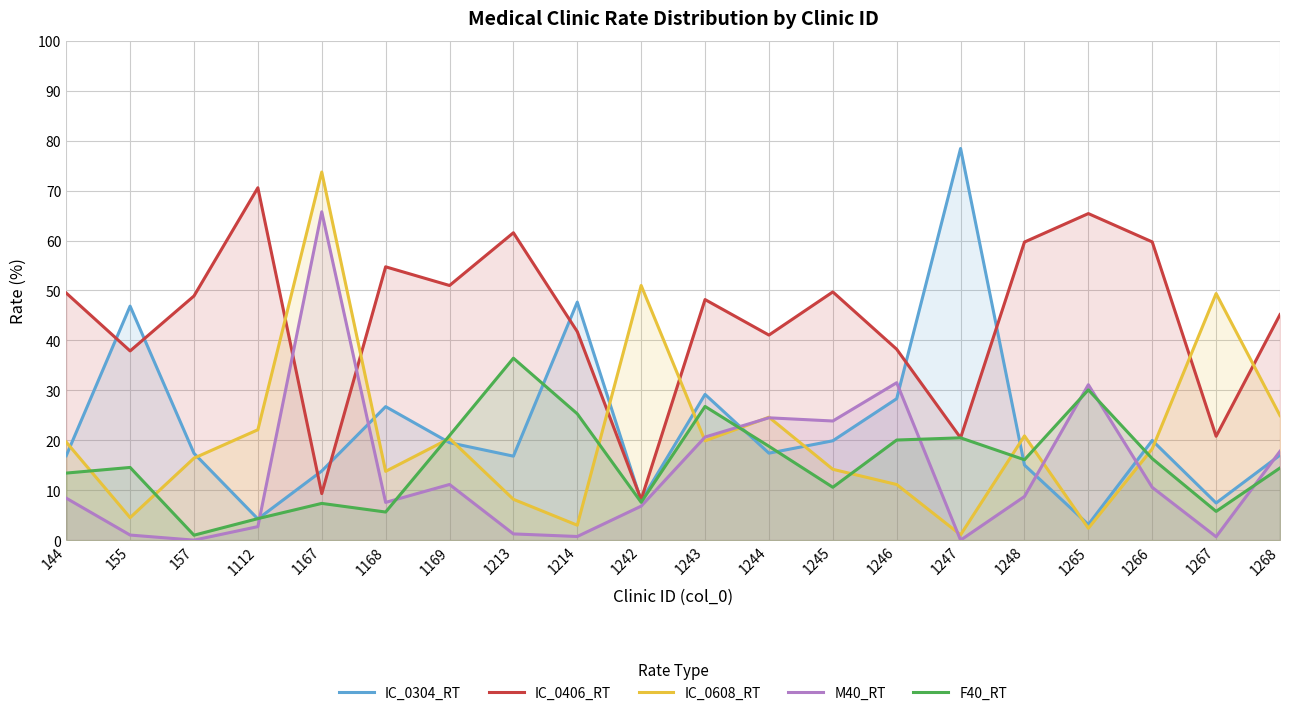

Reading right to left, extract all data points from this chart.

IC_0304_RT: 1268=17.0	1267=7.4	1266=20.0	1265=3.1	1248=15.0	1247=78.4	1246=28.3	1245=19.9	1244=17.4	1243=29.2	1242=7.9	1214=47.7	1213=16.8	1169=19.5	1168=26.7	1167=13.8	1112=4.2	157=17.4	155=46.9	144=16.9
IC_0406_RT: 1268=45.2	1267=20.8	1266=59.7	1265=65.4	1248=59.7	1247=20.5	1246=38.2	1245=49.7	1244=41.1	1243=48.2	1242=8.1	1214=41.8	1213=61.6	1169=51.0	1168=54.7	1167=9.3	1112=70.6	157=48.9	155=37.9	144=49.5
IC_0608_RT: 1268=24.9	1267=49.4	1266=18.3	1265=2.4	1248=20.9	1247=1.1	1246=11.1	1245=14.2	1244=24.6	1243=19.9	1242=51.0	1214=3.0	1213=8.2	1169=20.4	1168=13.8	1167=73.7	1112=22.1	157=16.4	155=4.5	144=19.6
M40_RT: 1268=17.8	1267=0.7	1266=10.6	1265=31.1	1248=8.7	1247=0.0	1246=31.5	1245=23.9	1244=24.5	1243=20.6	1242=6.8	1214=0.7	1213=1.2	1169=11.2	1168=7.6	1167=65.8	1112=2.7	157=0.0	155=1.0	144=8.4
F40_RT: 1268=14.4	1267=5.8	1266=16.3	1265=30.1	1248=16.1	1247=20.5	1246=20.1	1245=10.6	1244=18.8	1243=26.8	1242=7.6	1214=25.3	1213=36.4	1169=20.9	1168=5.6	1167=7.4	1112=4.3	157=1.0	155=14.6	144=13.4